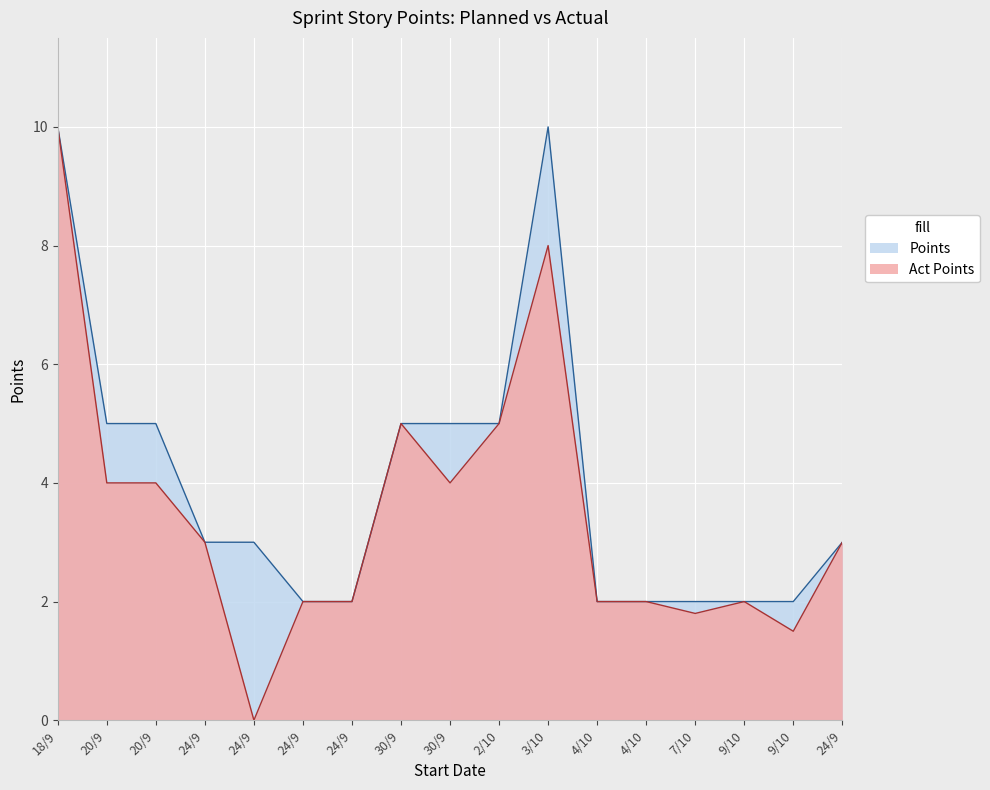

True or false: Act Points has a value of 6.1 at 20/9.

False